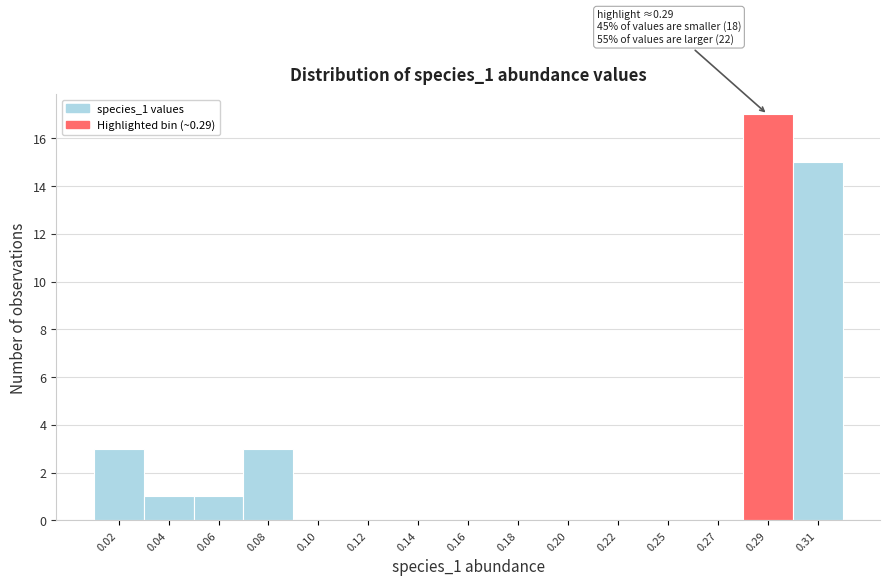

Reading left to right, list all the values displayed in this chart.

0.02=3	0.04=1	0.06=1	0.08=3	0.10=0	0.12=0	0.14=0	0.16=0	0.18=0	0.20=0	0.22=0	0.25=0	0.27=0	0.29=17	0.31=15